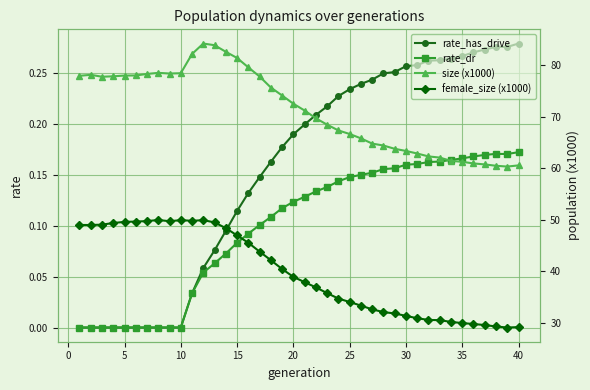

What are all the series names shown in the legend?

rate_has_drive, rate_dr, size (x1000), female_size (x1000)